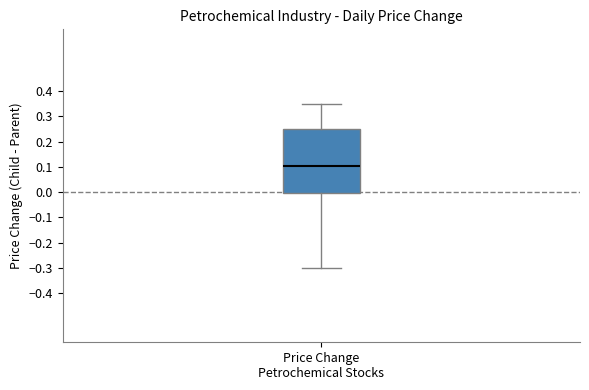

Transcribe this box plot: give where the median line is, the range the box spans, and where the two whiskers end, as read against the y-axis. The values are not printed on the chart, so give them approximately, as read against the axis.

median 0.11, box 0.00 to 0.25, whiskers -0.30 to 0.35